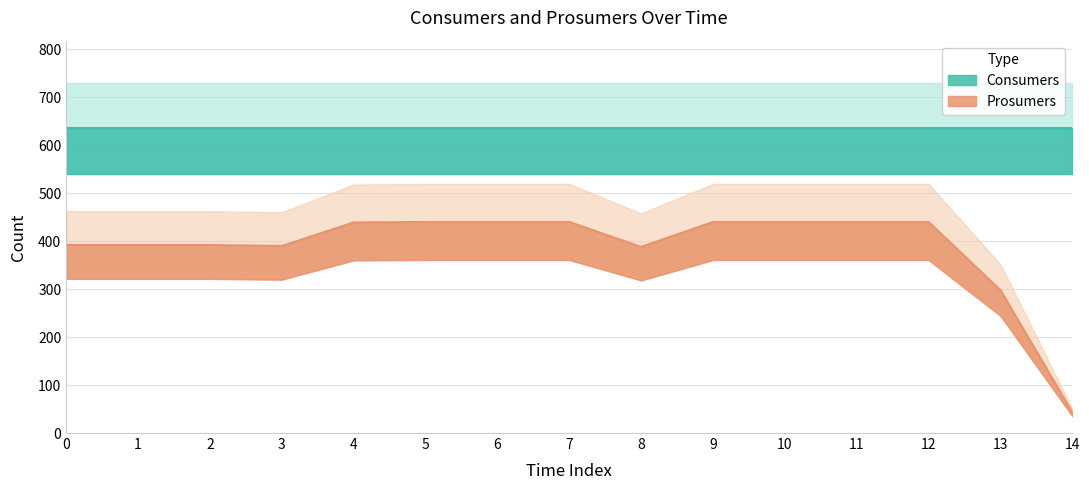

Does the chart have visible grid lines?

Yes